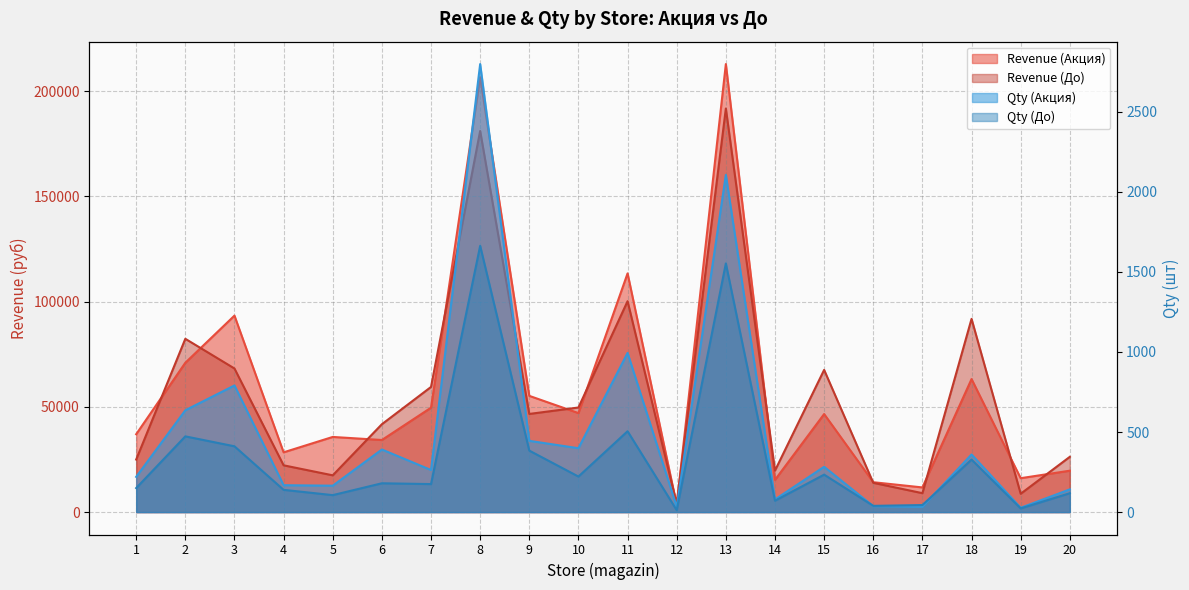

What are all the series names shown in the legend?

Revenue (Акция), Revenue (До), Qty (Акция), Qty (До)